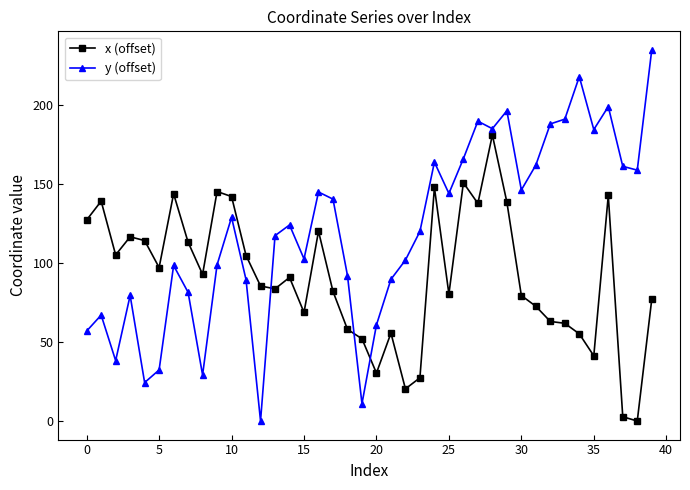

What is the maximum value shown in the chart?

235.2